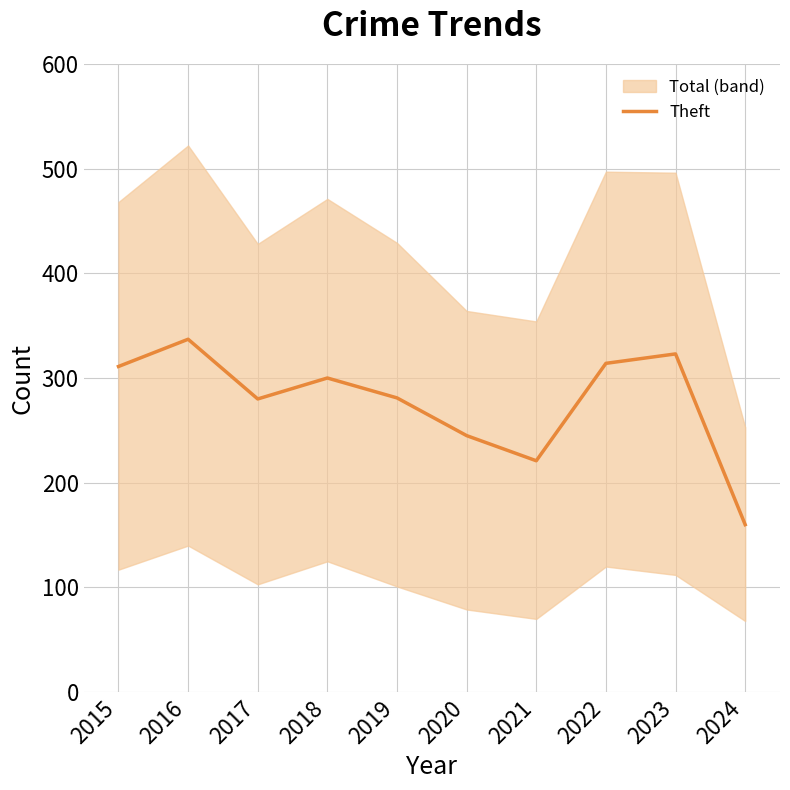

Reading right to left, transcribe all the data shown in this chart.

160	323	314	221	245	281	300	280	337	311